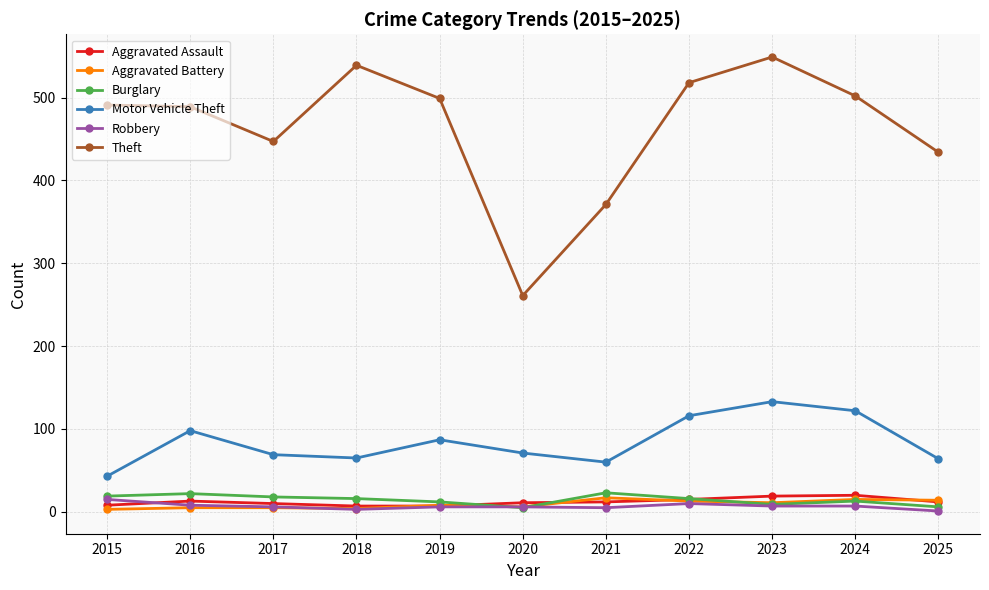

Count the number of data series in this chart.

6